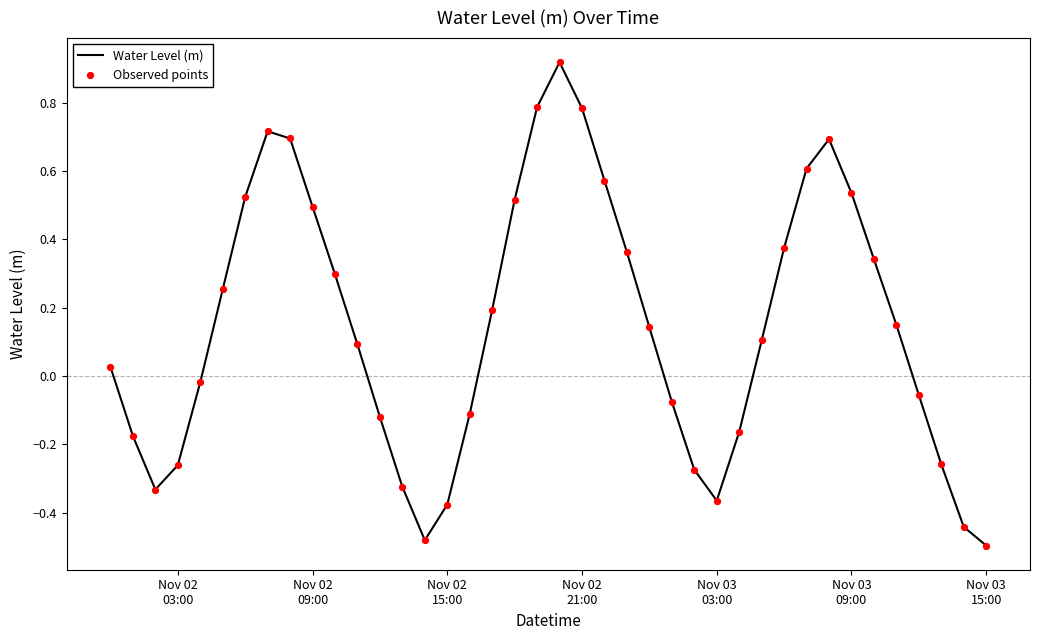

How many lines are shown in the chart?

1